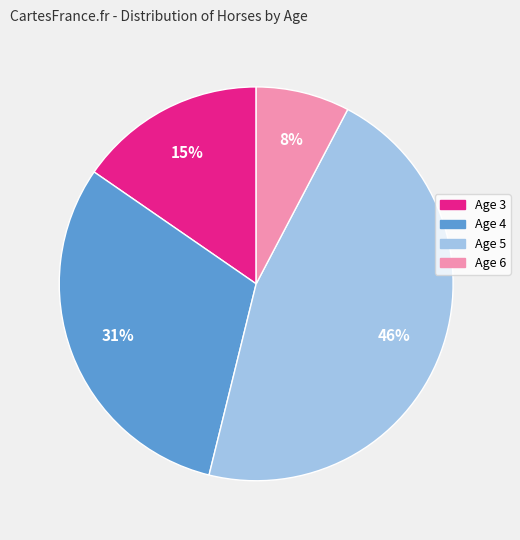

The Age 6 slice represents 1% of the pie. True or false?

False